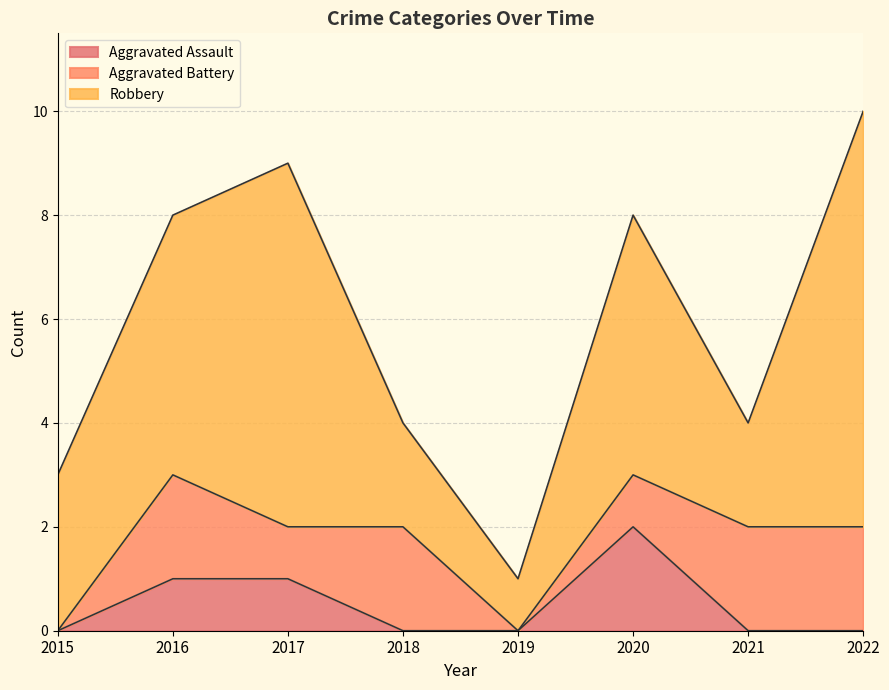

What is the greatest value displayed?

8